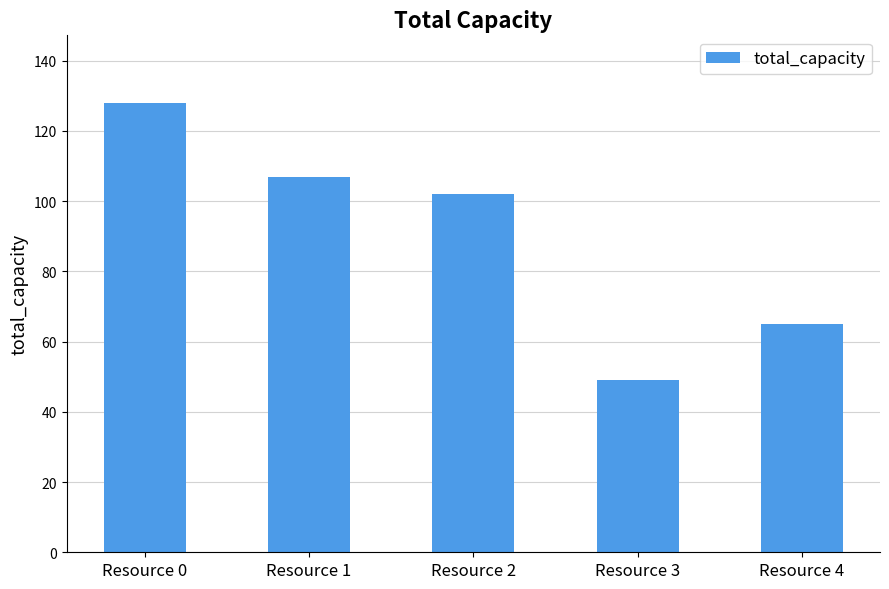

List the labels in order of value, largest first.

Resource 0, Resource 1, Resource 2, Resource 4, Resource 3